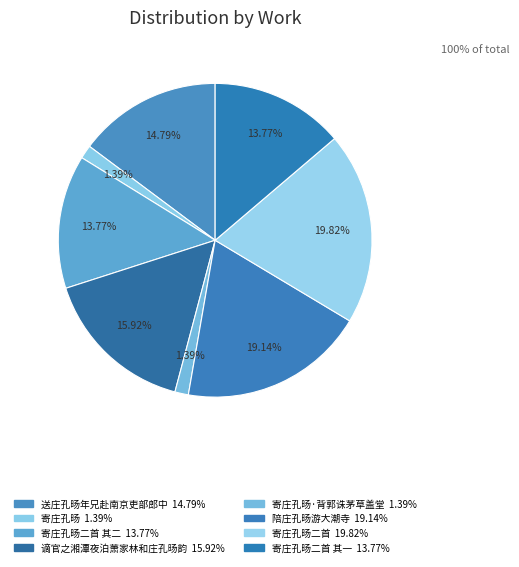

Rank the categories by value from lowest to highest.

寄庄孔旸, 寄庄孔旸·背郭诛茅草盖堂, 寄庄孔旸二首 其一, 寄庄孔旸二首 其二, 送庄孔旸年兄赴南京吏部郎中, 谪官之湘潭夜泊萧家林和庄孔旸韵, 陪庄孔旸游大潮寺, 寄庄孔旸二首